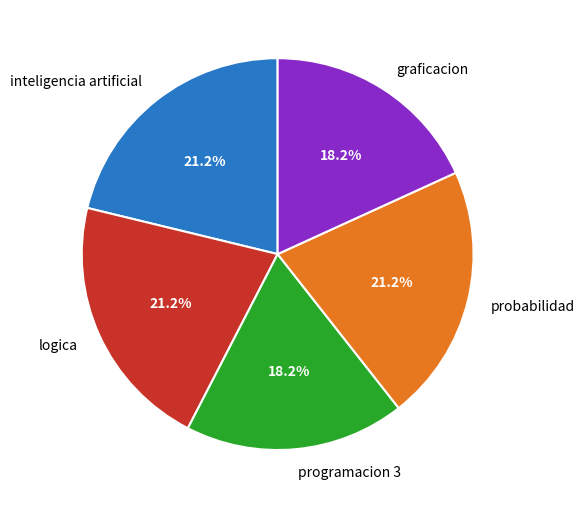

What portion of the pie excludes inteligencia artificial?

78.8%